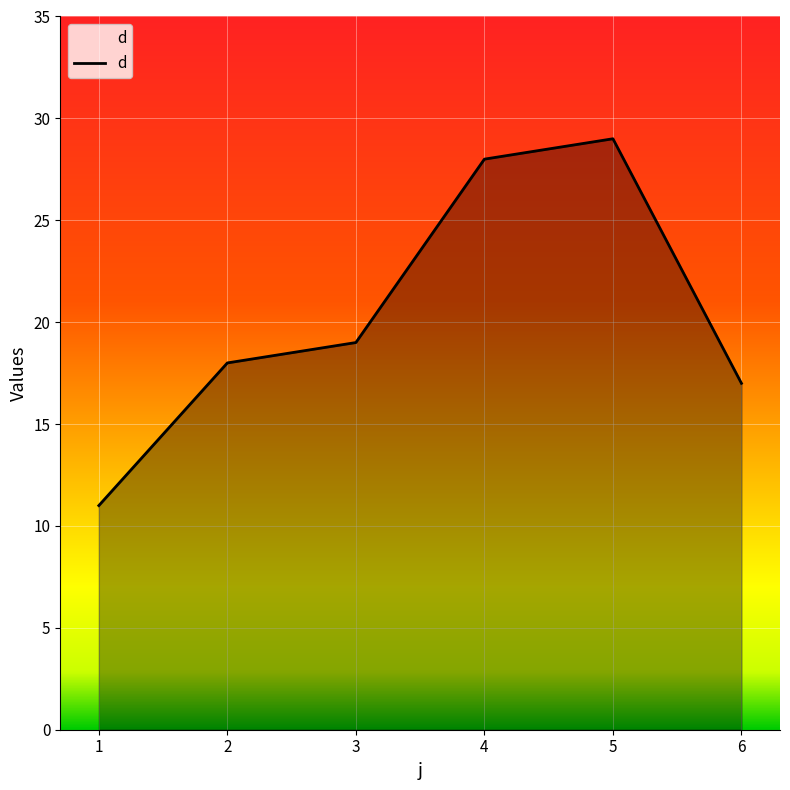

List the labels in order of value, largest first.

5, 4, 3, 2, 6, 1